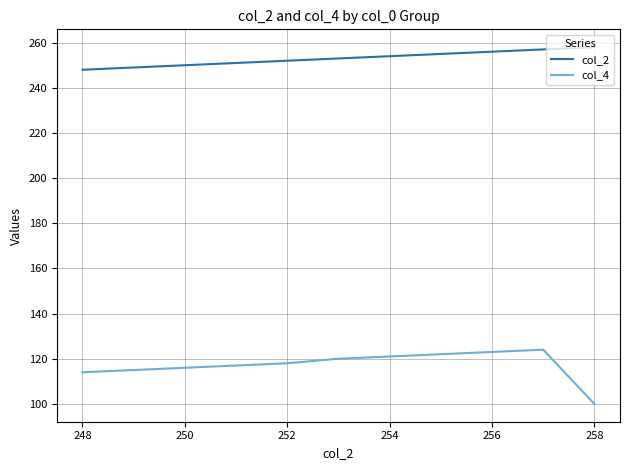

What is the difference between the maximum and minimum values in the col_2 series?

10